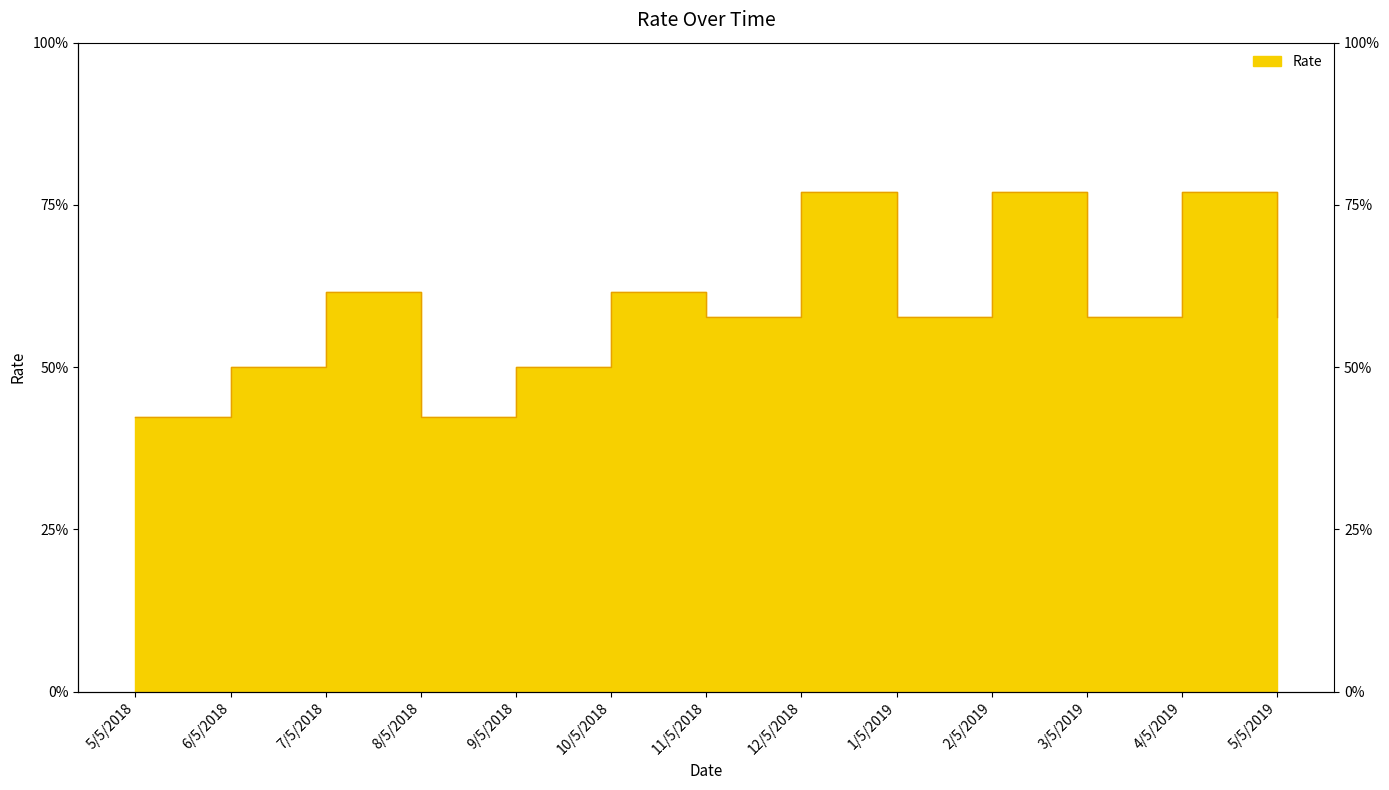

Rank the categories by value from highest to lowest.

12/5/2018, 2/5/2019, 4/5/2019, 7/5/2018, 10/5/2018, 11/5/2018, 1/5/2019, 3/5/2019, 5/5/2019, 6/5/2018, 9/5/2018, 5/5/2018, 8/5/2018